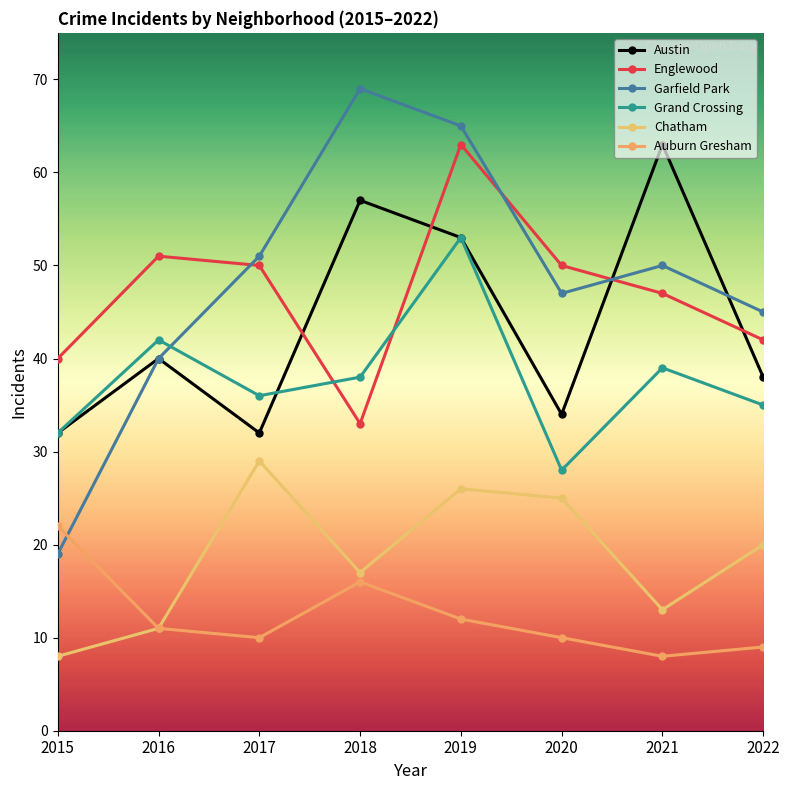

List the series in order of their peak value, highest first.

Garfield Park, Austin, Englewood, Grand Crossing, Chatham, Auburn Gresham